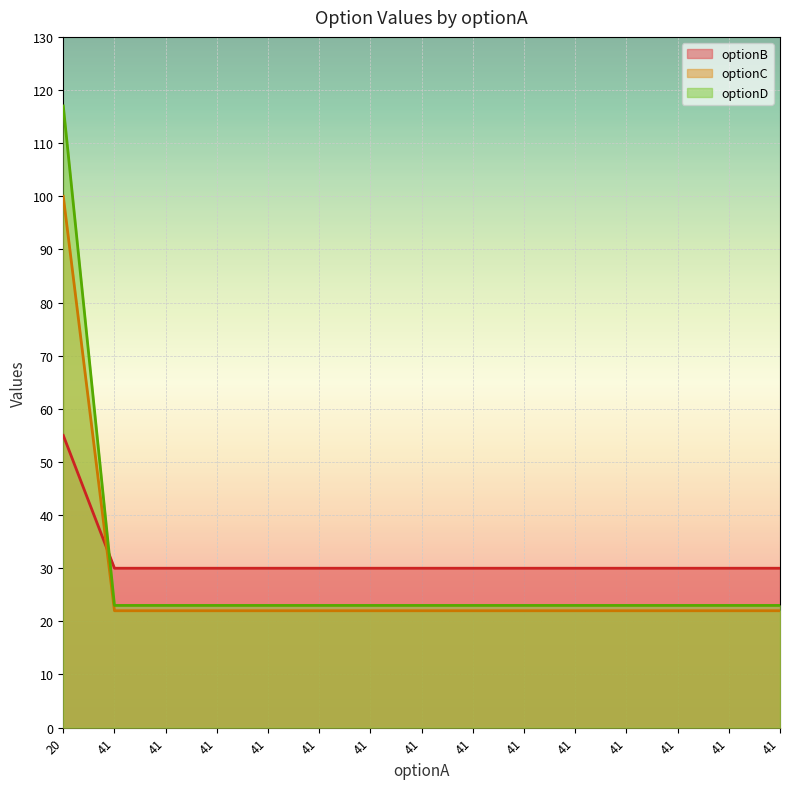

What are all the series names shown in the legend?

optionB, optionC, optionD